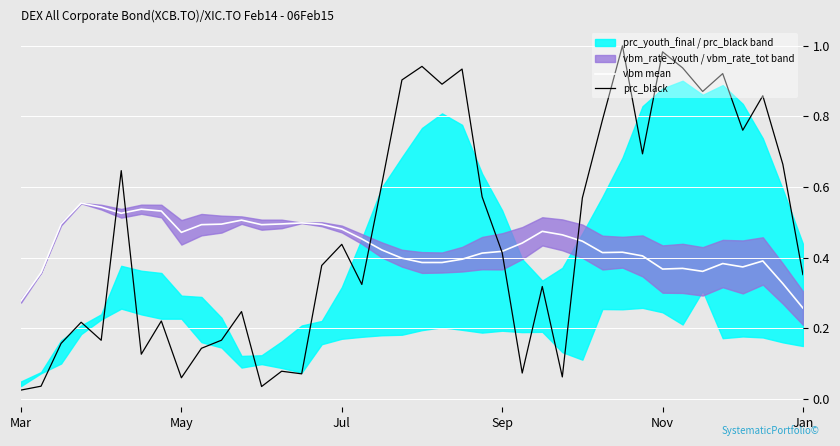

What is the total value across all series at 6?

0.7